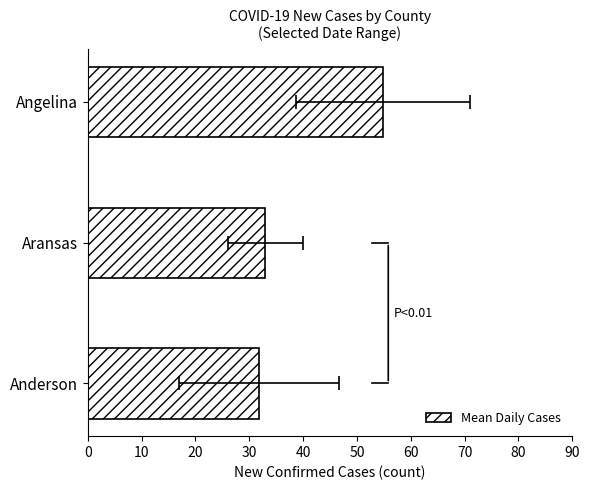

Between Angelina and Anderson, which is larger?

Angelina